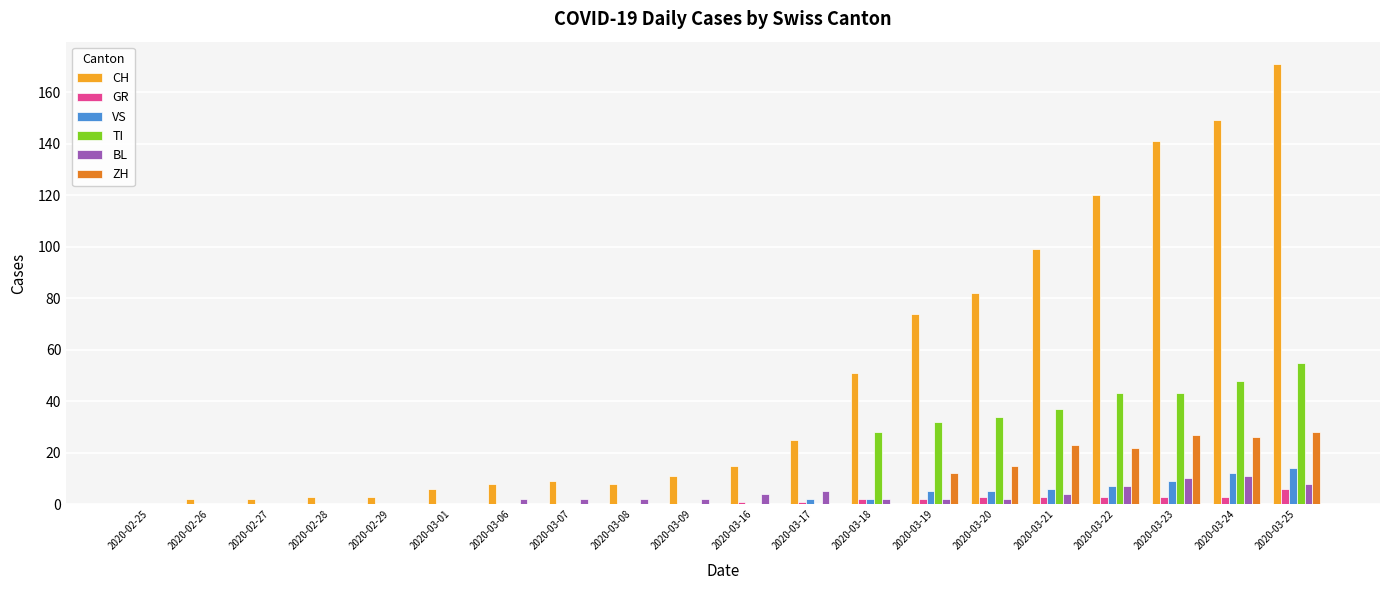

Is it true that TI equals 32 at 2020-03-19?

True